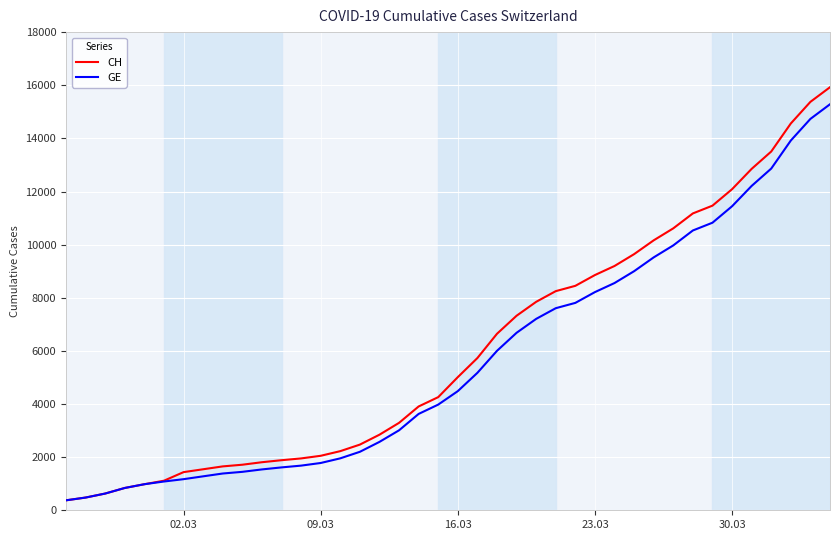

Which series has the widest spread of values?

CH